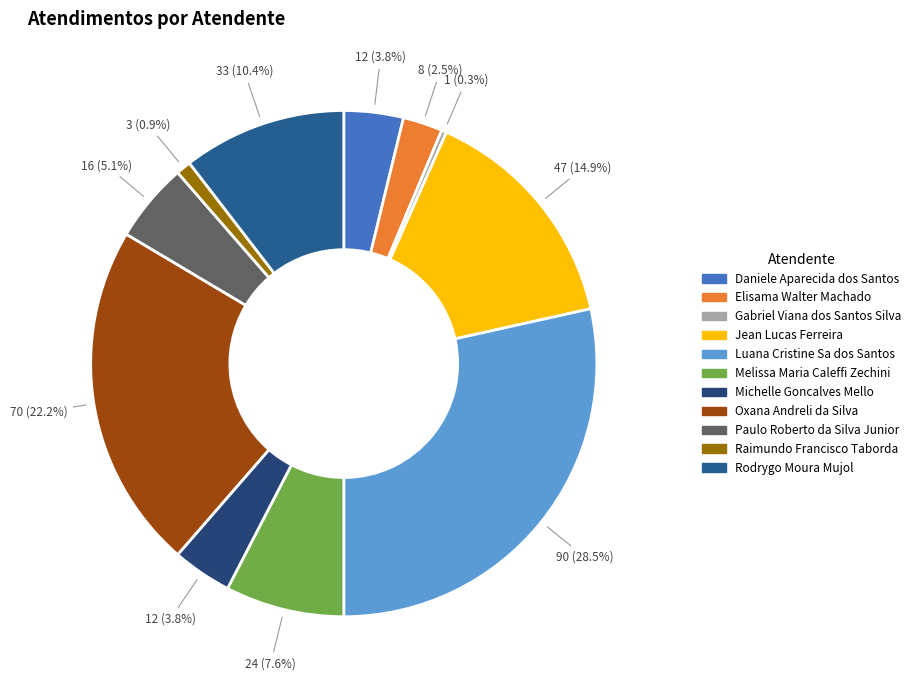

How many slices are in this pie chart?

11